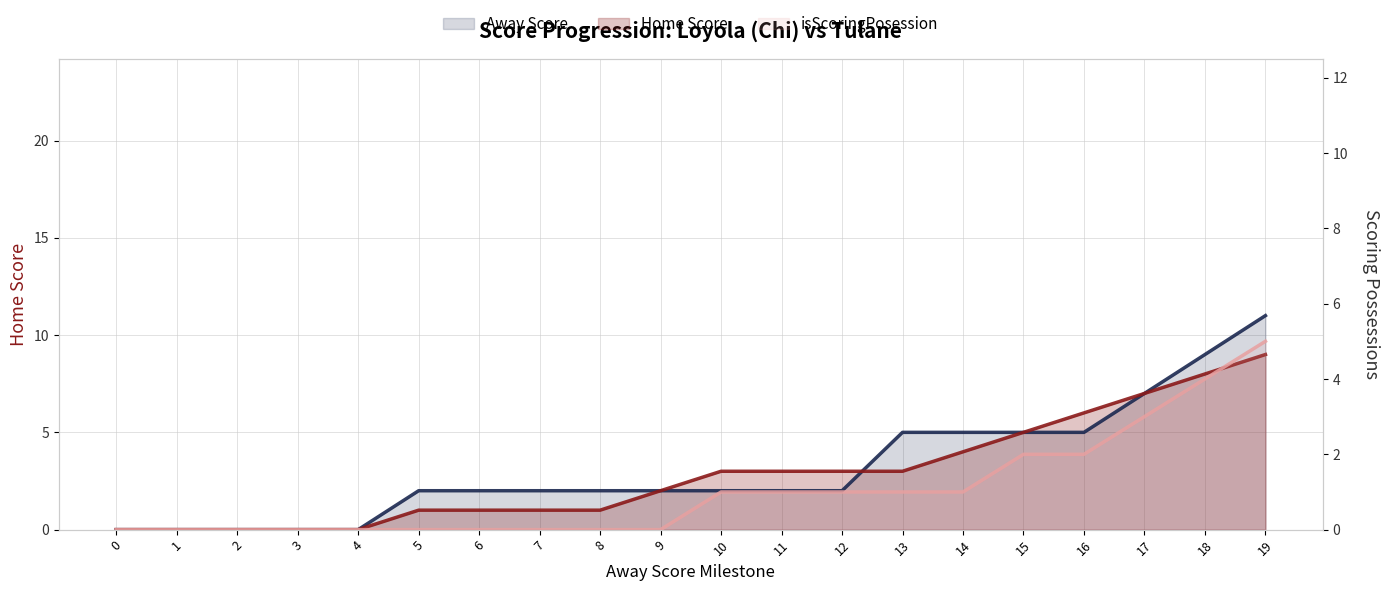

Which series has the largest total across all categories?

Away Score